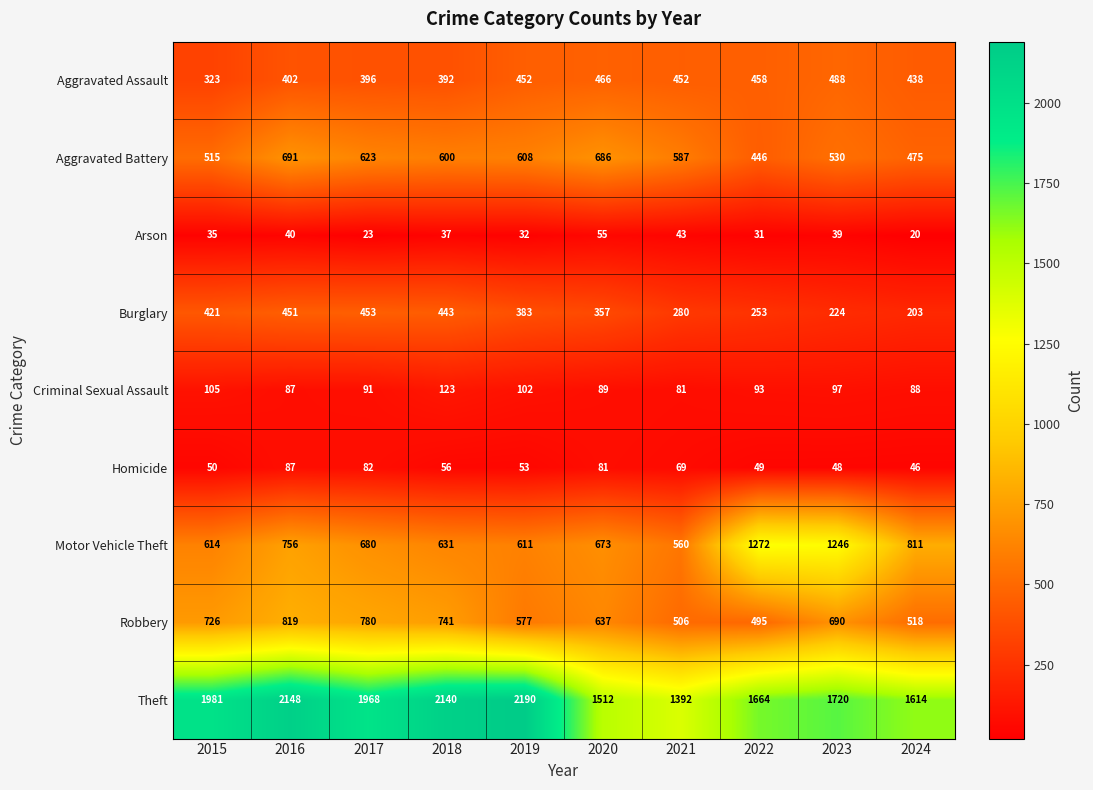

What is the difference between the Theft values at 2024 and 2018?

526